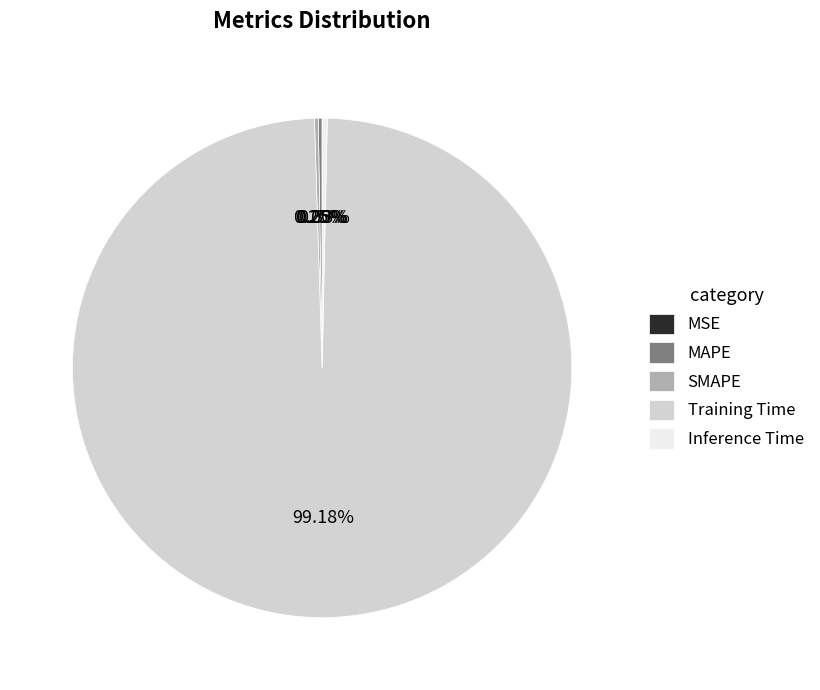

Combined, do Inference Time and Training Time account for over 50%?

Yes